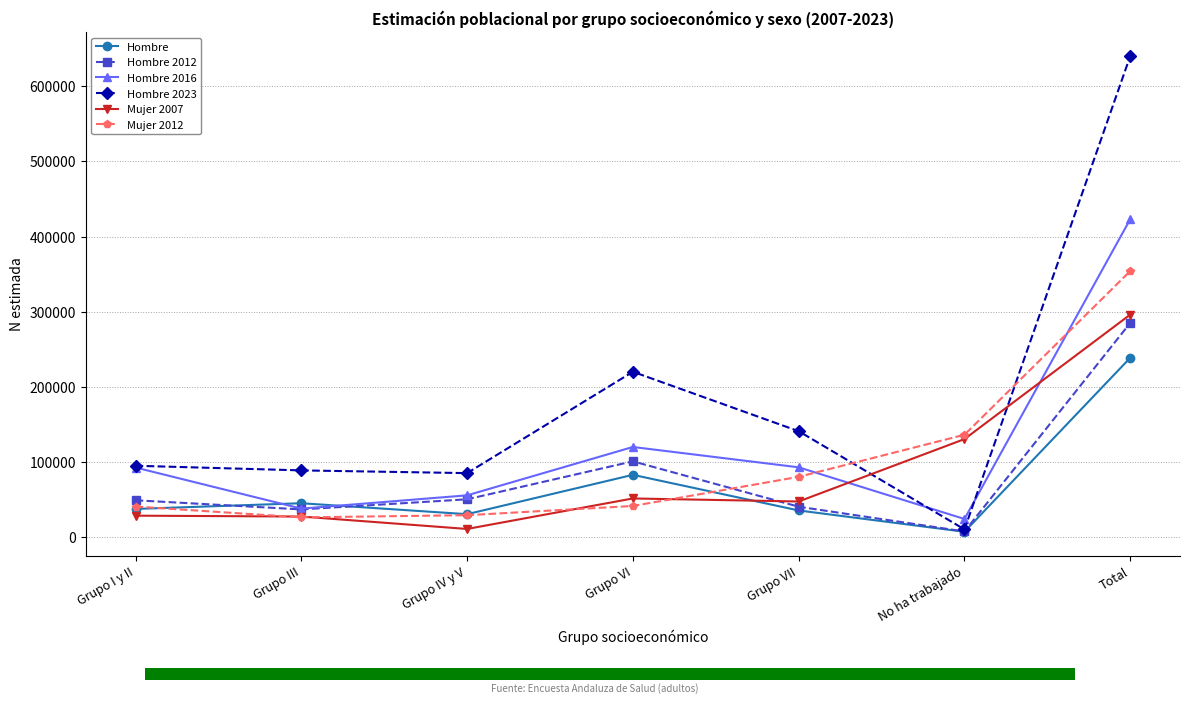

What is the label of the 7th bar from the right?

Grupo I y II